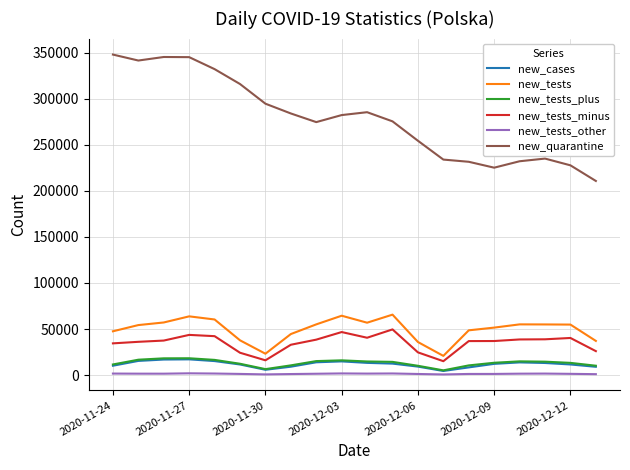

Which series has the largest total across all categories?

new_quarantine